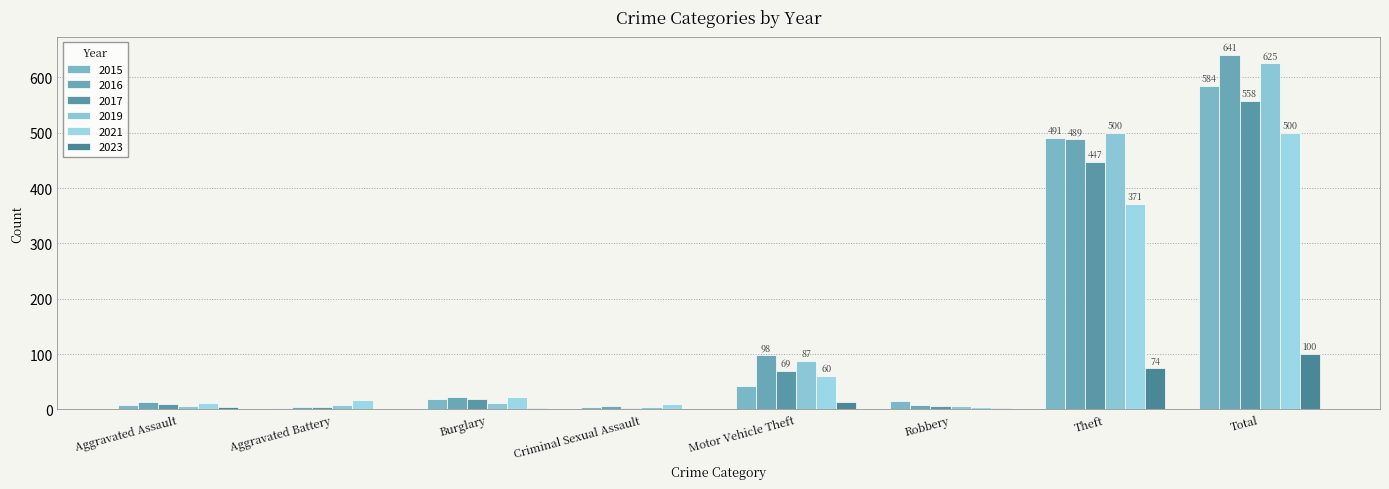

Which has a higher value, Motor Vehicle Theft or Theft?

Theft